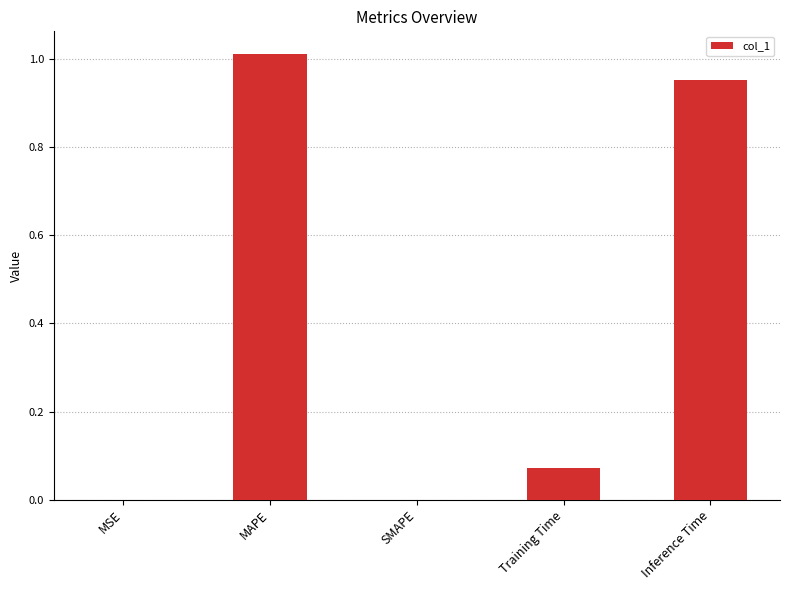

Between Training Time and MAPE, which is larger?

MAPE